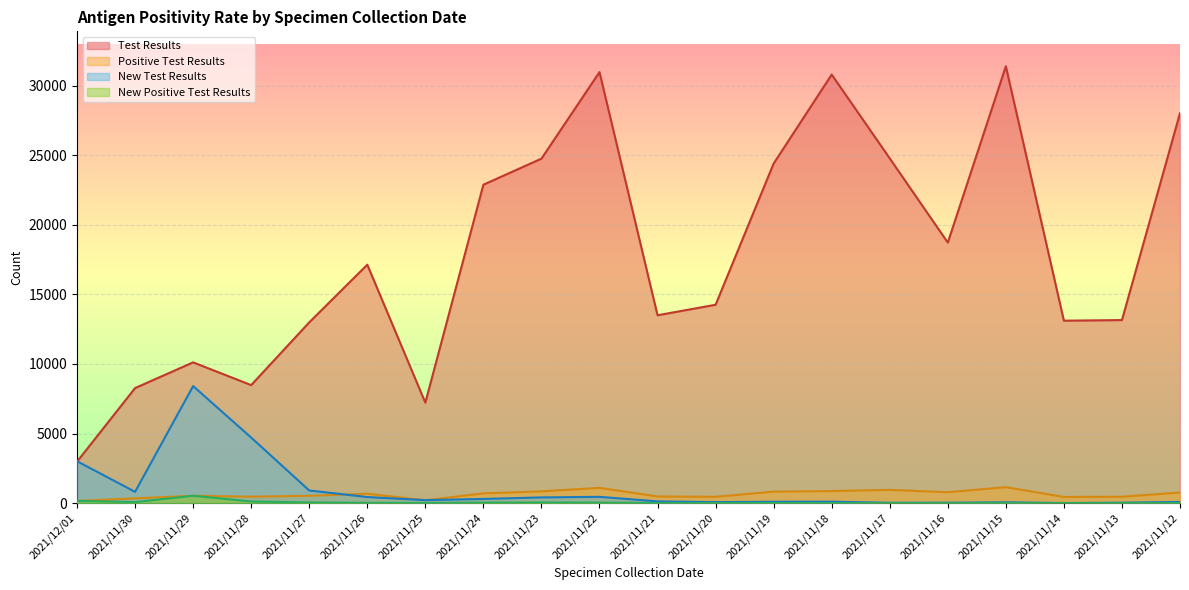

List the labels in order of Test Results value, largest first.

2021/11/15, 2021/11/22, 2021/11/18, 2021/11/12, 2021/11/17, 2021/11/23, 2021/11/19, 2021/11/24, 2021/11/16, 2021/11/26, 2021/11/20, 2021/11/21, 2021/11/13, 2021/11/14, 2021/11/27, 2021/11/29, 2021/11/28, 2021/11/30, 2021/11/25, 2021/12/01